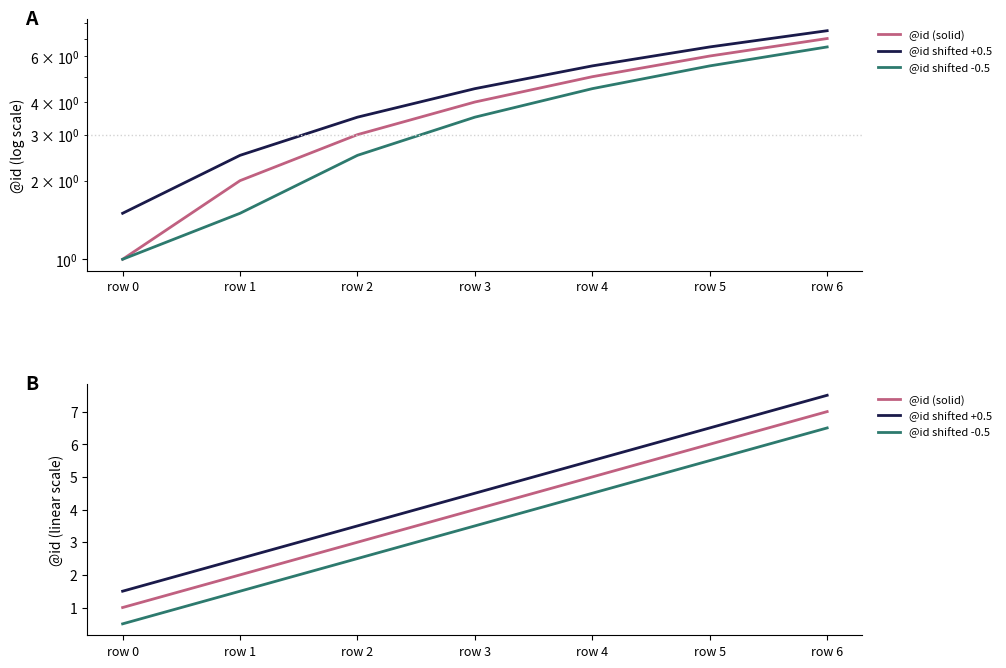

Reading left to right, extract all data points from this chart.

@id (solid): row 0=1.0	row 1=2.0	row 2=3.0	row 3=4.0	row 4=5.0	row 5=6.0	row 6=7.0
@id shifted +0.5: row 0=1.5	row 1=2.5	row 2=3.5	row 3=4.5	row 4=5.5	row 5=6.5	row 6=7.5
@id shifted -0.5: row 0=0.5	row 1=1.5	row 2=2.5	row 3=3.5	row 4=4.5	row 5=5.5	row 6=6.5